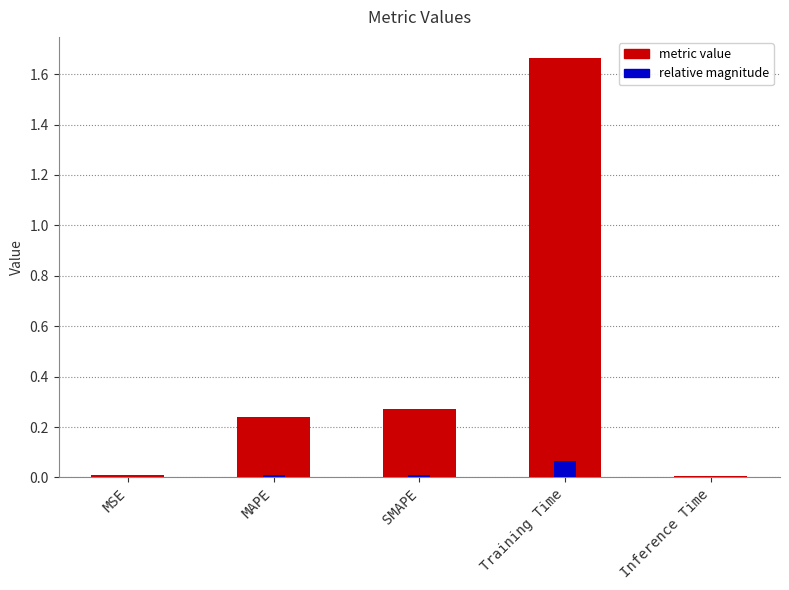

The chart shows a value of 1.7 at Training Time. True or false?

True